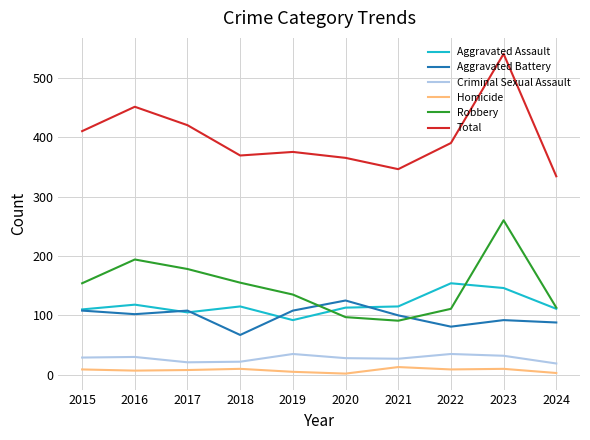

At how many categories does at least one series exceed 401?

4